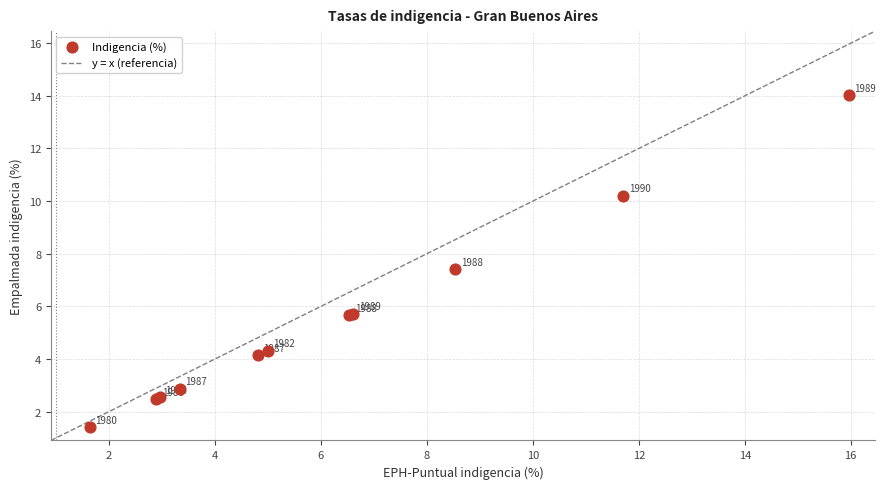

What Y value in the scatter plot is closest to 7?

7.4